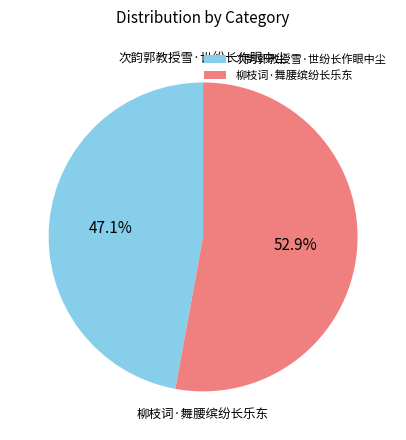

To the nearest percent, what percentage of the pie is 次韵郭教授雪·世纷长作眼中尘?

47%